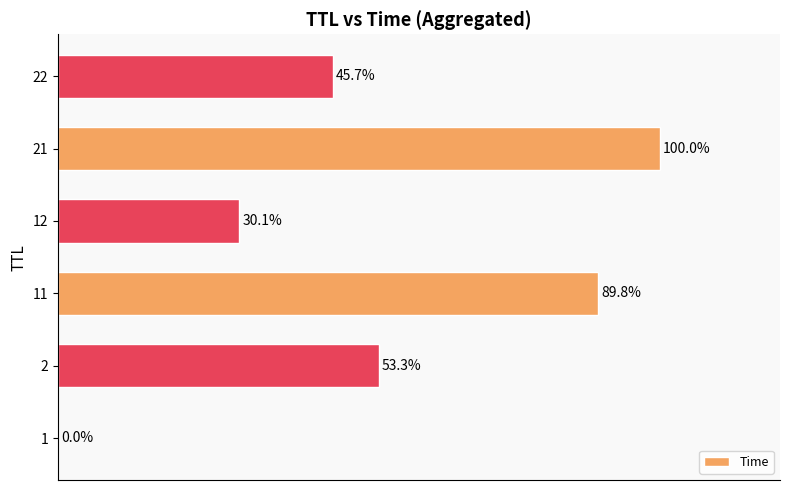

How many values exceed 53?

3